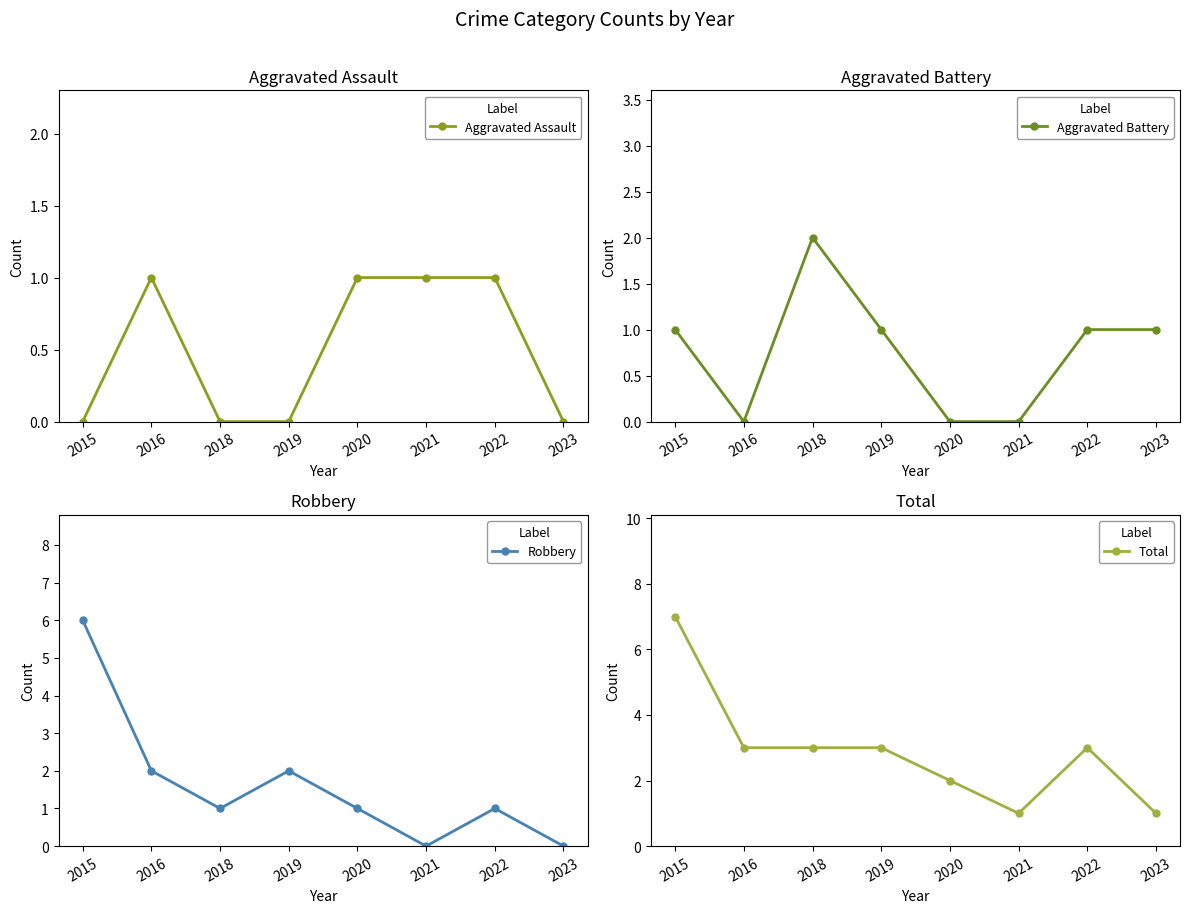

Which category has the highest value in the Aggravated Assault series?

2016